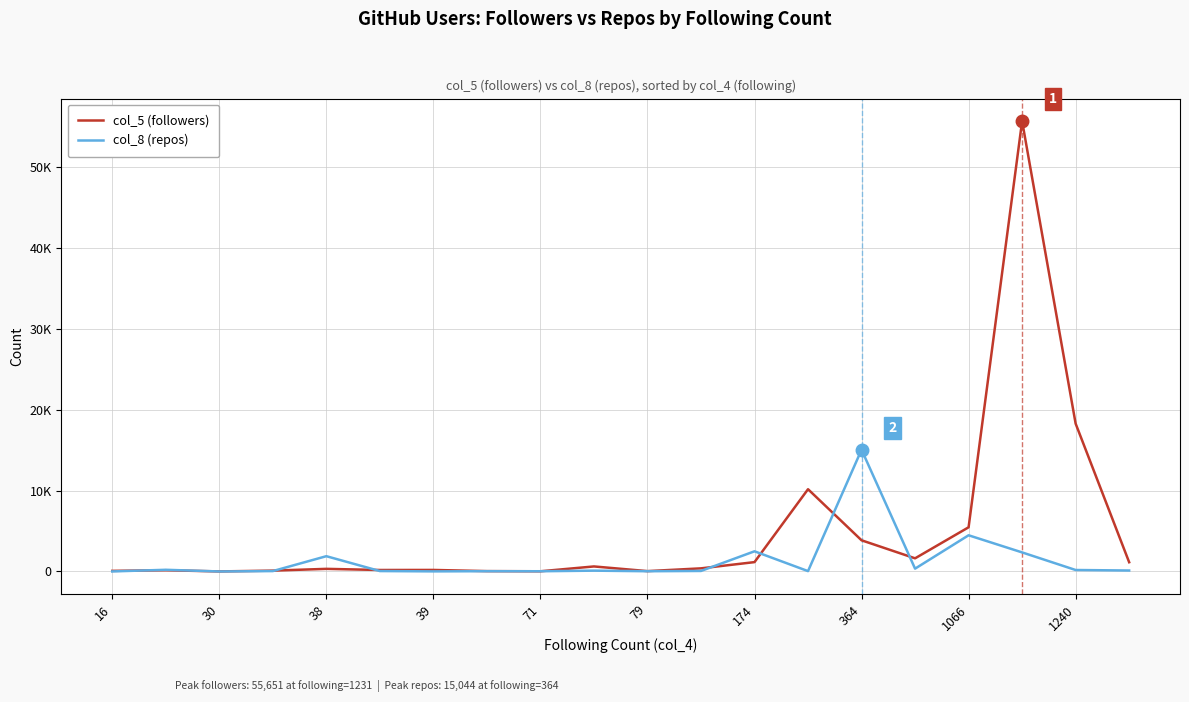

List the series in order of their peak value, lowest first.

col_8 (repos), col_5 (followers)